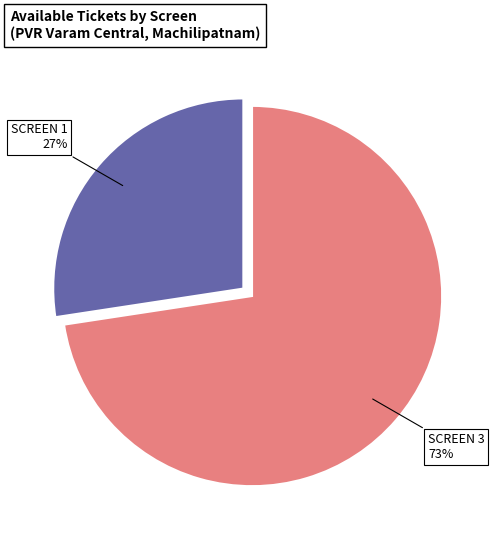

The SCREEN 1 slice represents 15% of the pie. True or false?

False